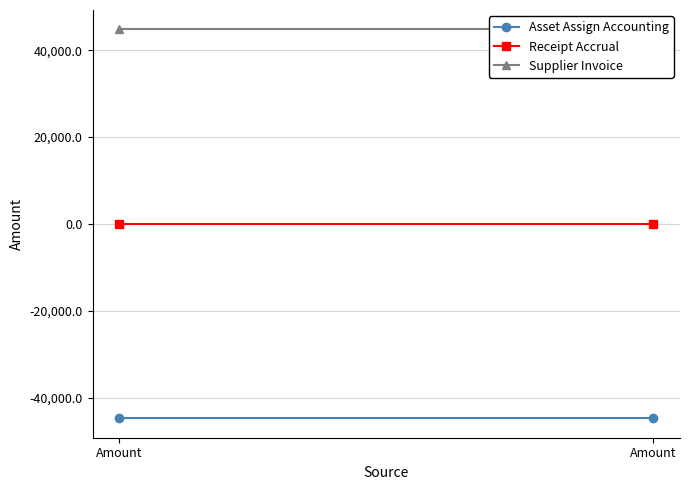

How many series are shown in this chart?

3